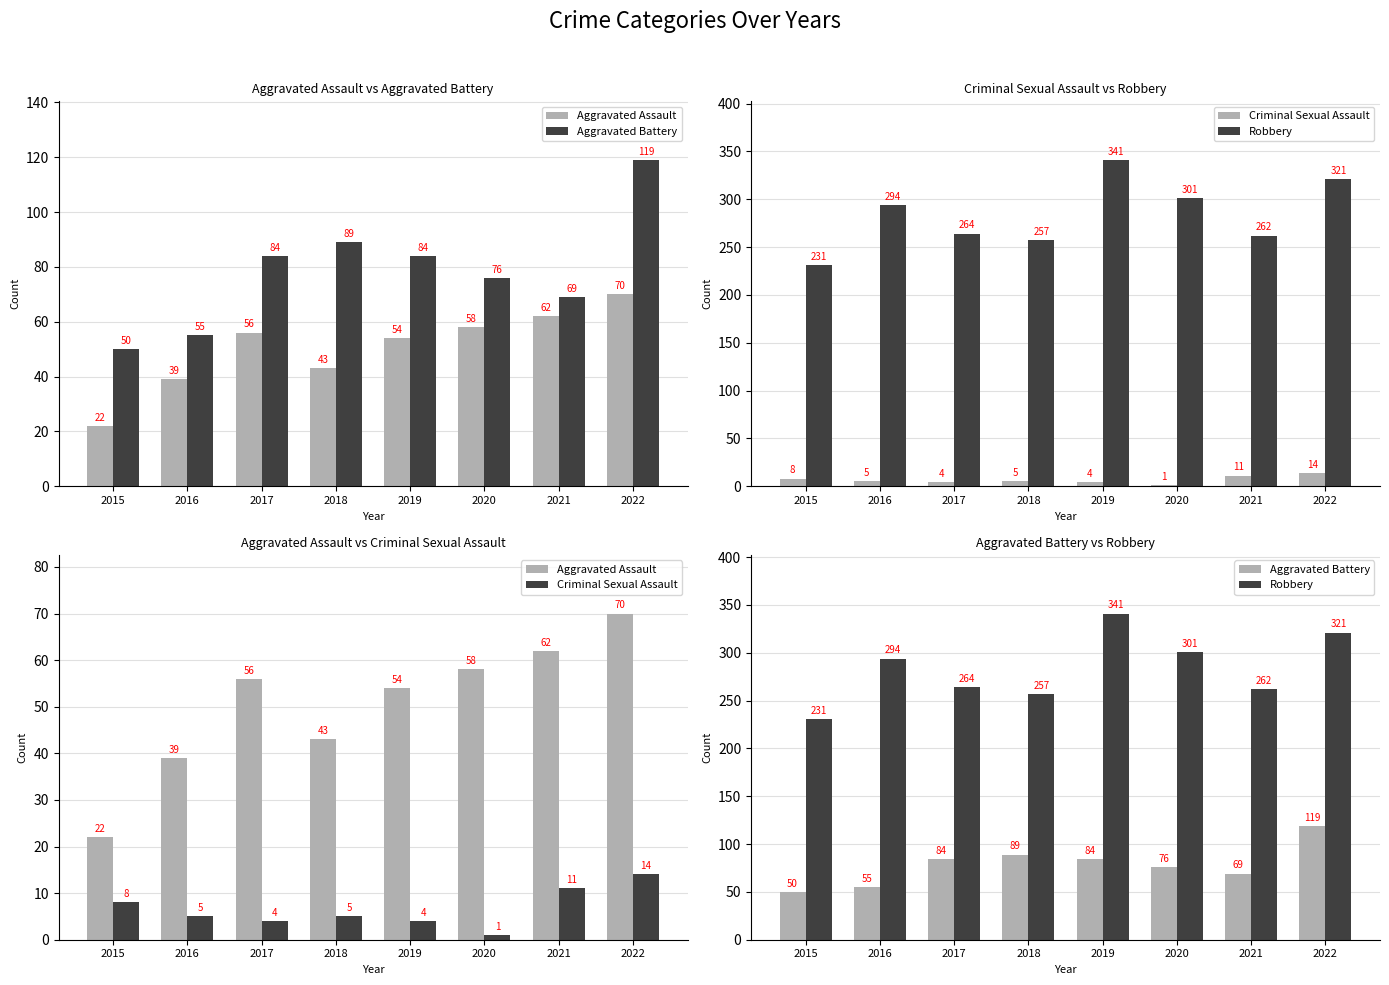

What is the average value of the Criminal Sexual Assault series?

6